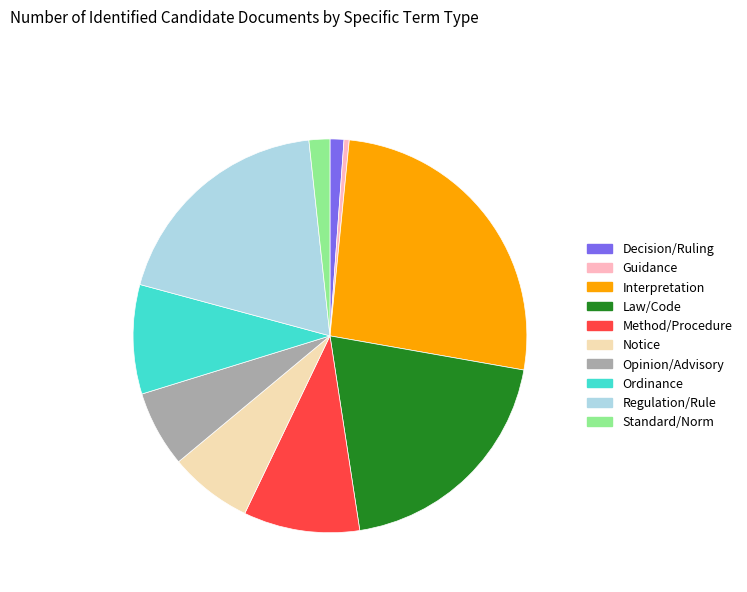

Is it true that Regulation/Rule is 19% of the pie?

True